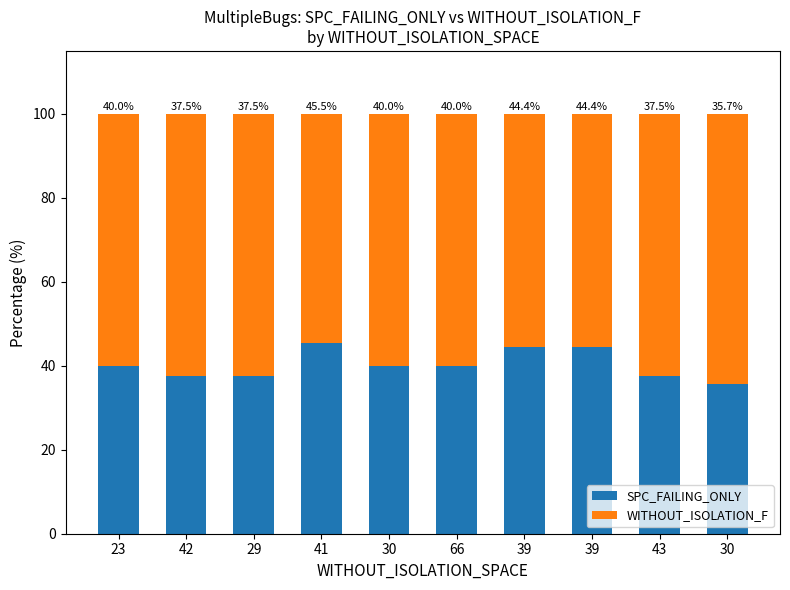

Which series has the widest spread of values?

WITHOUT_ISOLATION_F